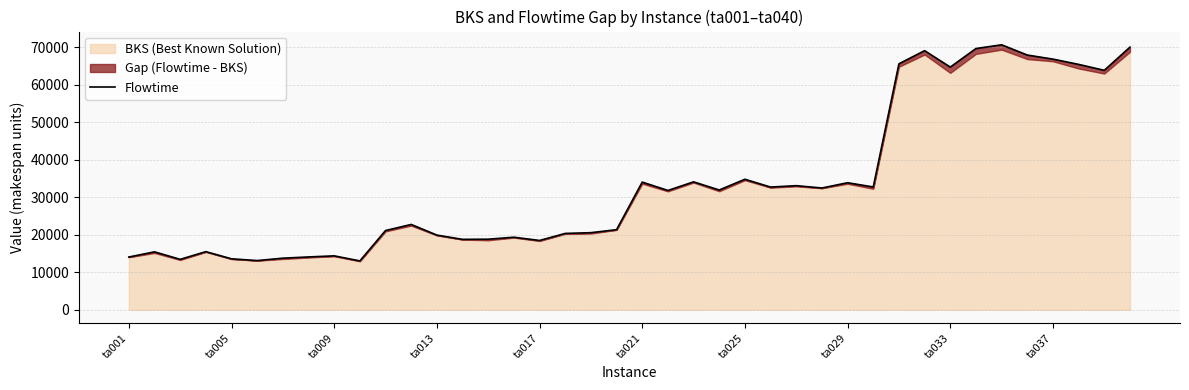

What is the sum of the values at ta017 and ta025?

53278